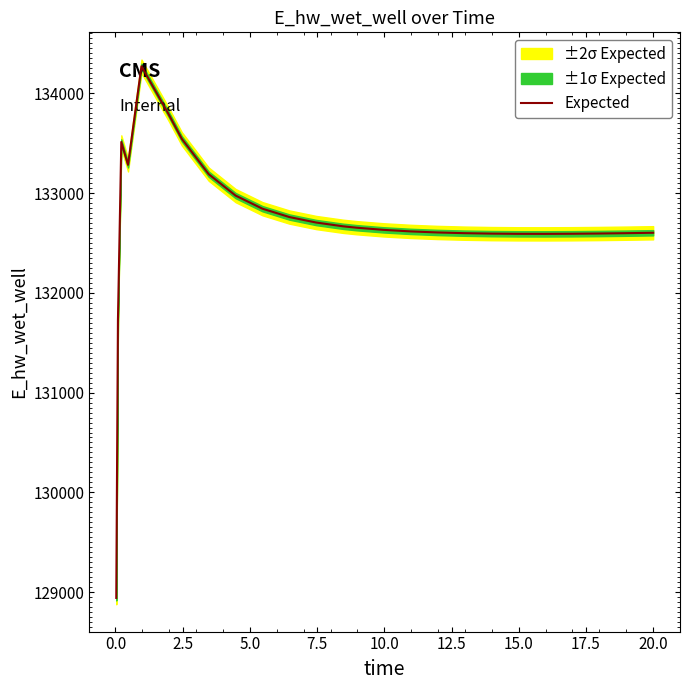

What is the highest value of the Expected series?

134270.9